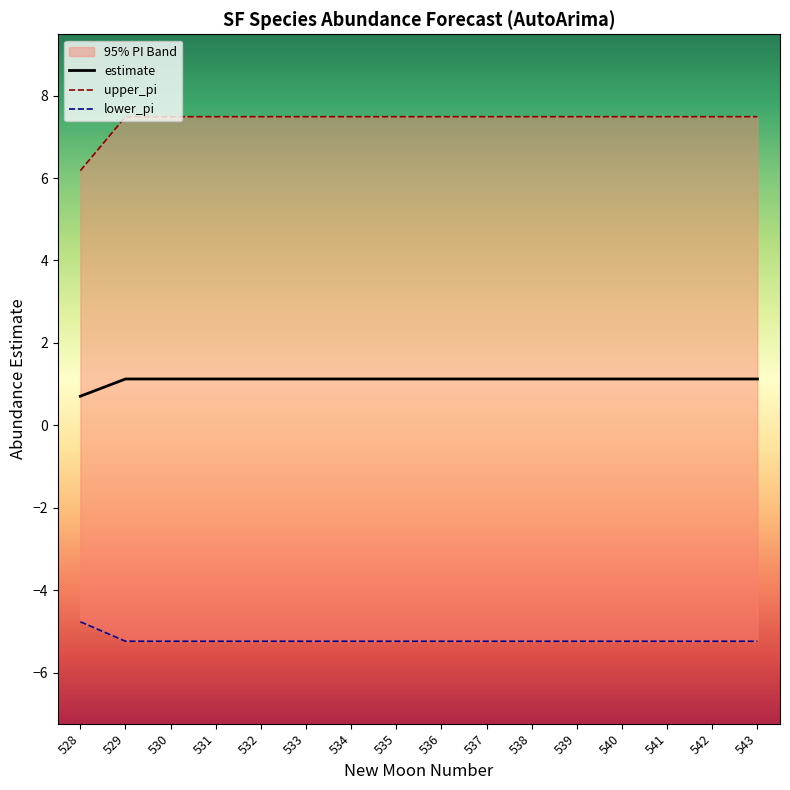

Is it true that estimate equals 1.9 at 530?

False